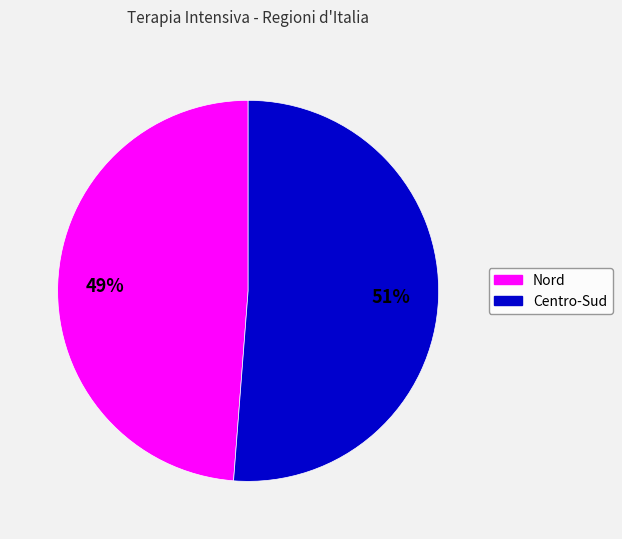

Rank the categories by value from highest to lowest.

Centro-Sud, Nord